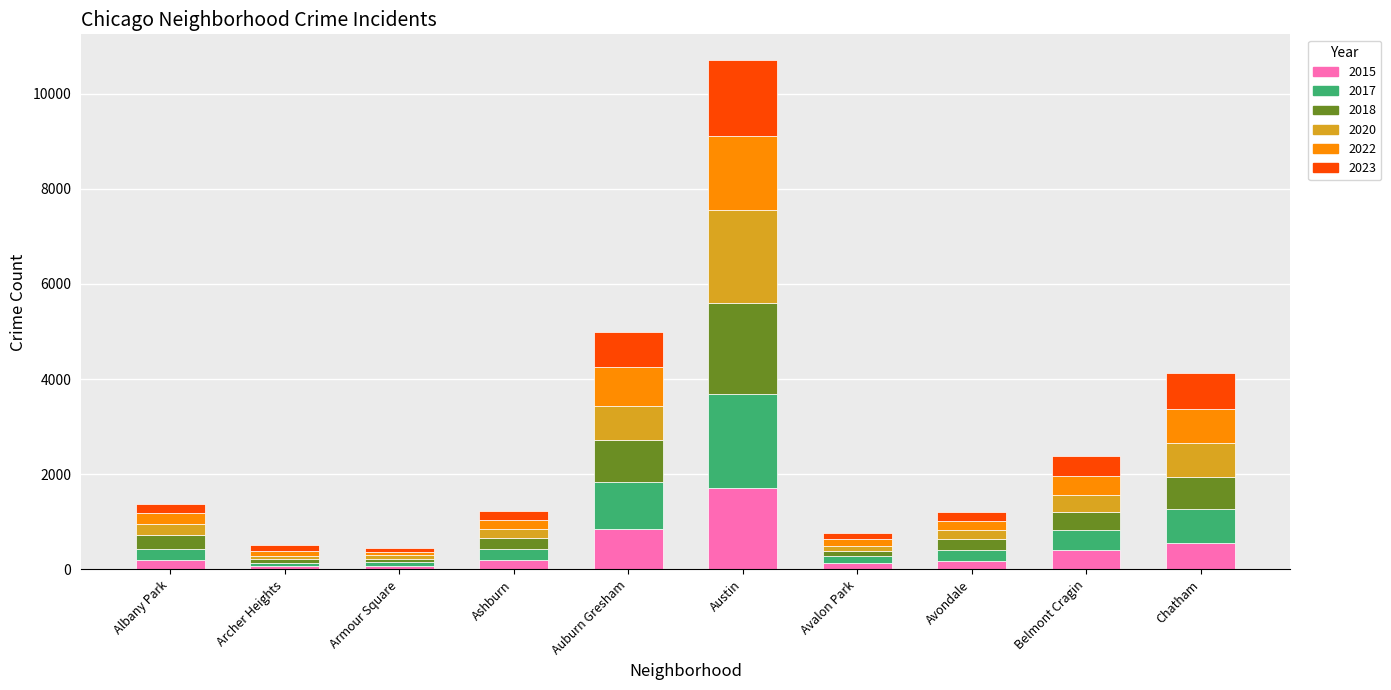

Which category has the highest value in the 2015 series?

Austin